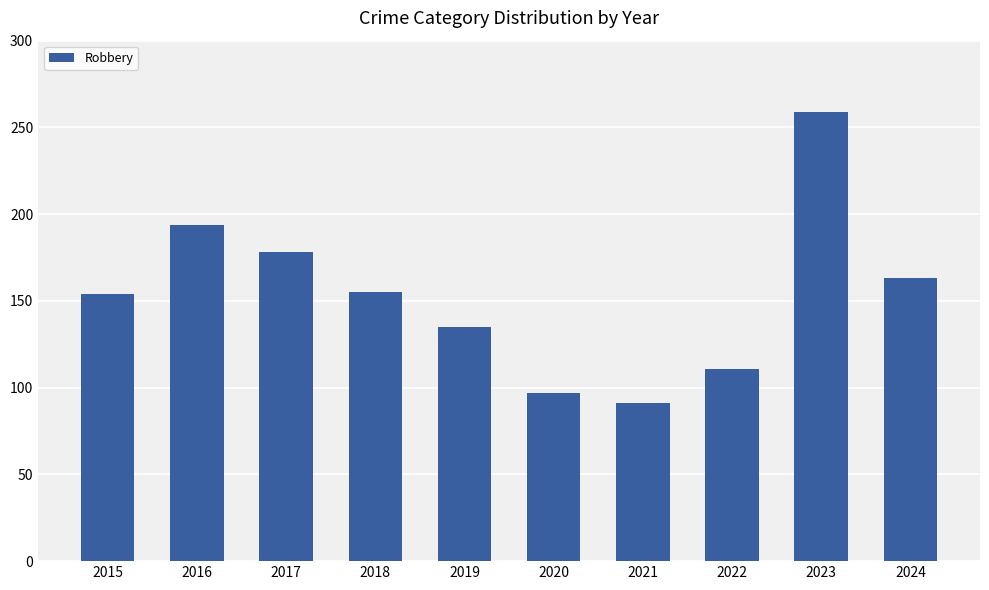

What is the difference between the maximum and second lowest values?

162